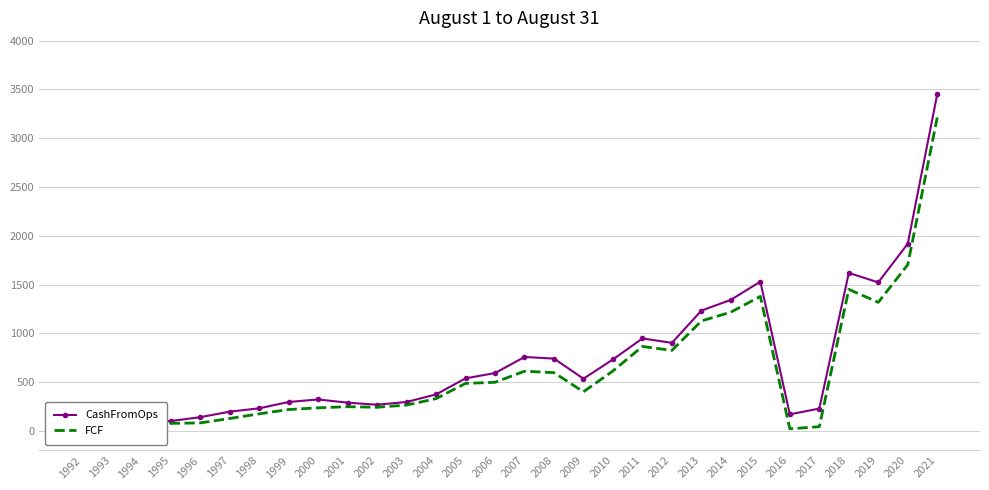

At how many categories does at least one series exceed 3252?

1